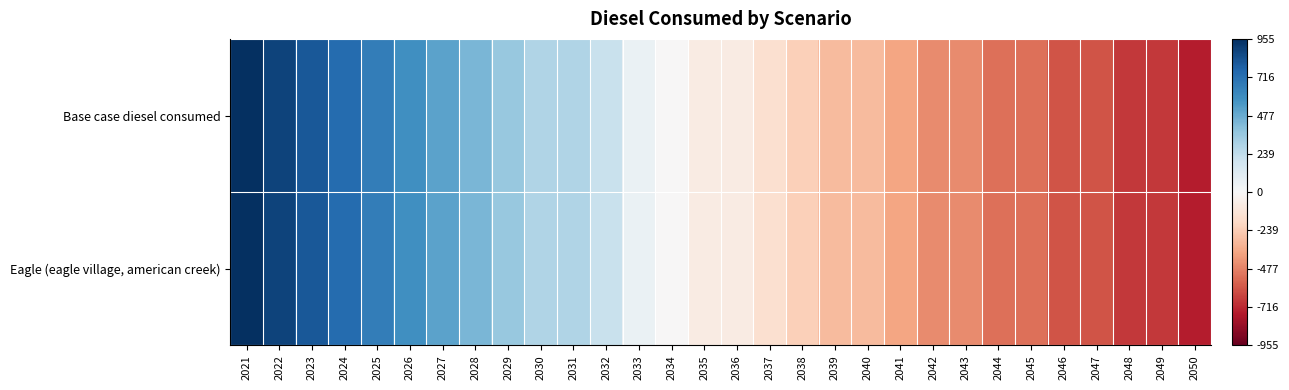

Which series has the largest range (max minus min)?

Base case diesel consumed